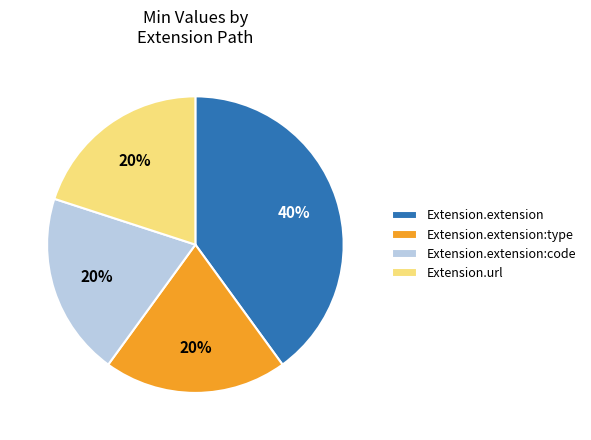

Is it true that Extension.url is 20% of the pie?

True